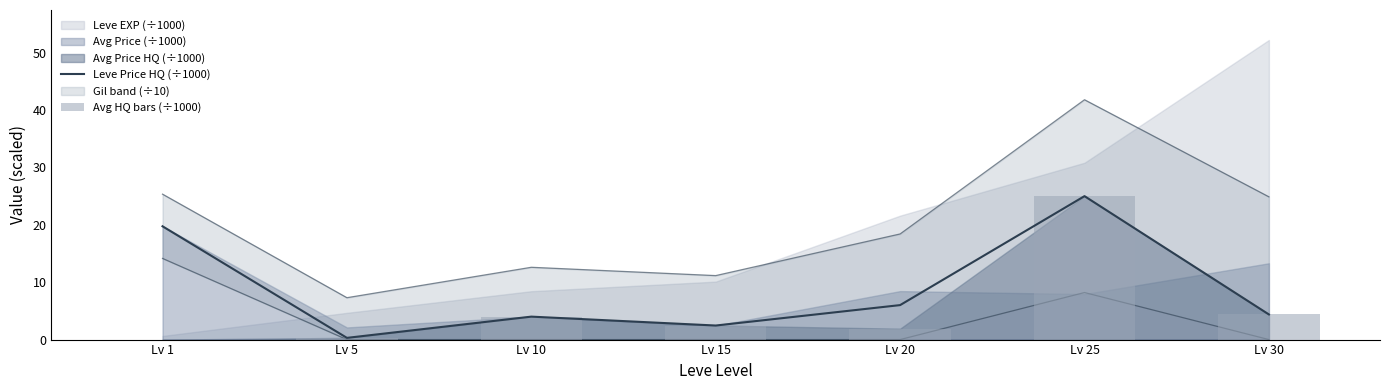

The value of Leve Price HQ (÷1000) at Lv 5 is 0.3. True or false?

True